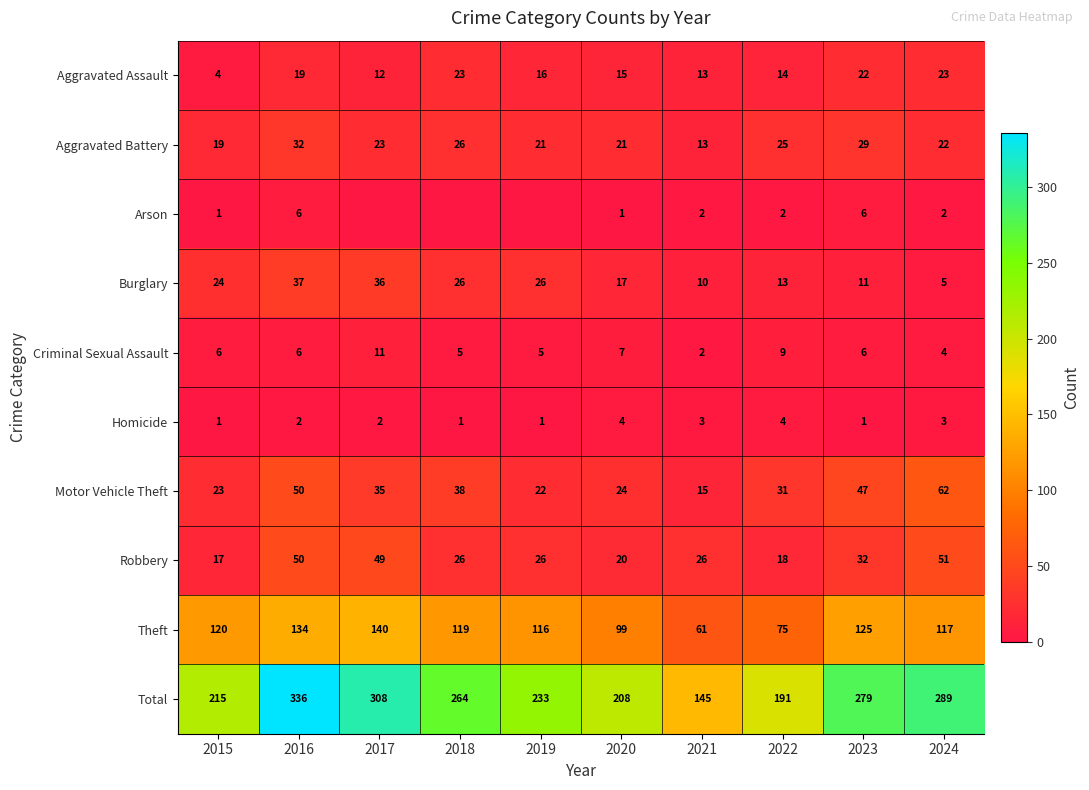

What is the difference between the second highest and second lowest values in the Motor Vehicle Theft series?

28